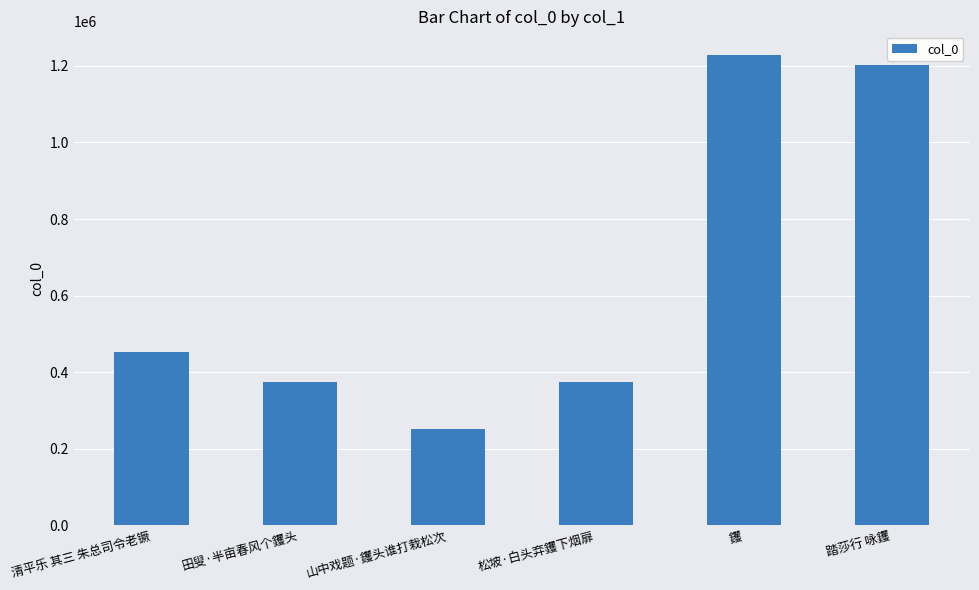

Which category has the lowest value across all series?

山中戏题·钁头谁打栽松次